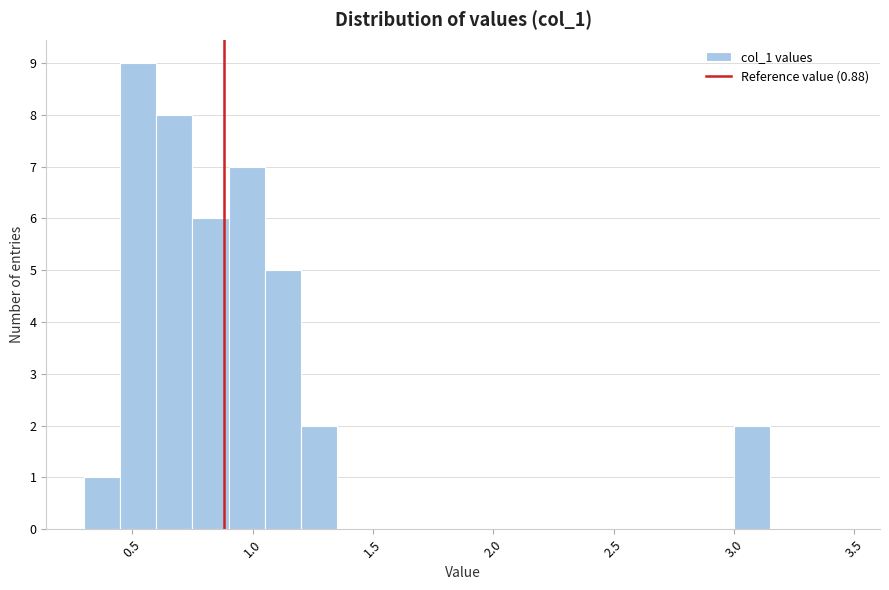

Around what value on the x-axis is the tallest bar? Give the approximate position of its centre, as read against the axis.

0.55